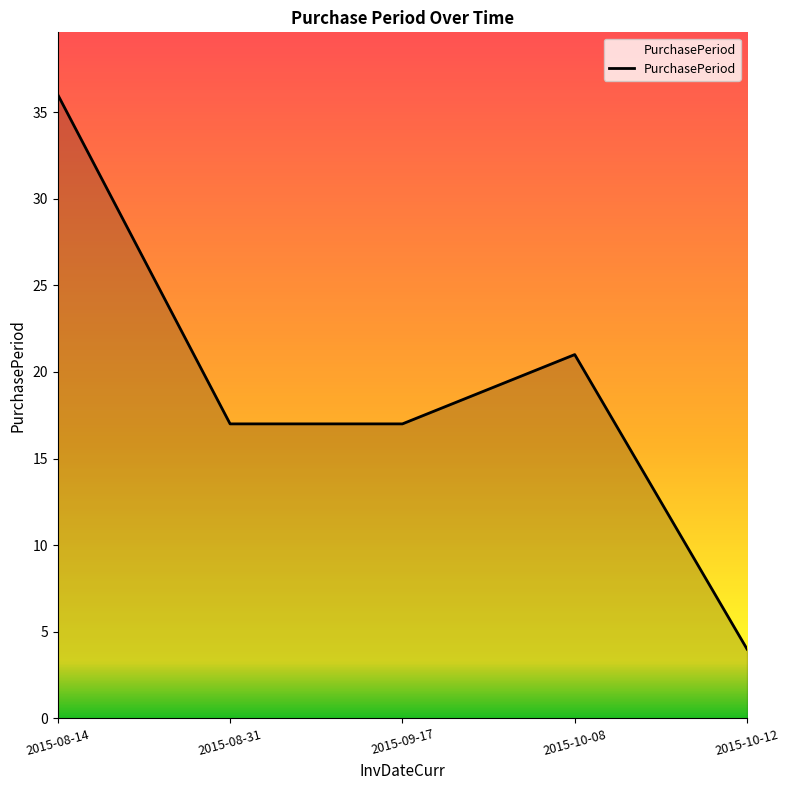

How many lines are shown in the chart?

1